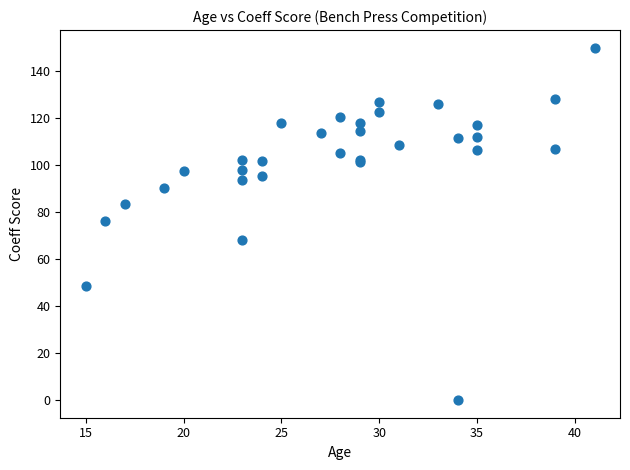

What Y value in the scatter plot is closest to 74?

76.3